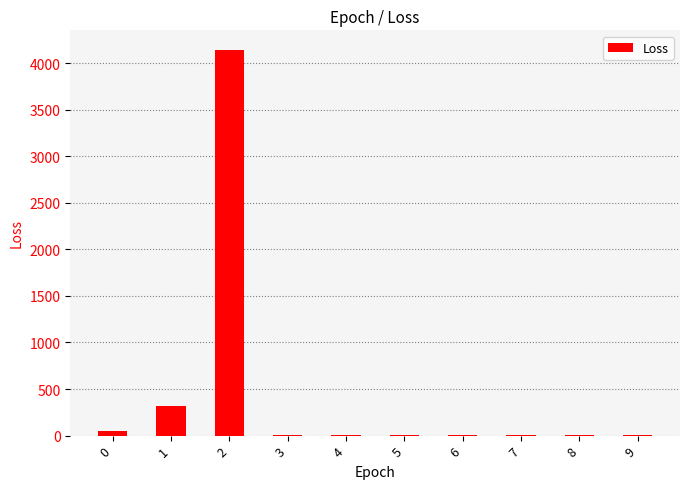

The chart shows a value of 53.3 at 0. True or false?

True